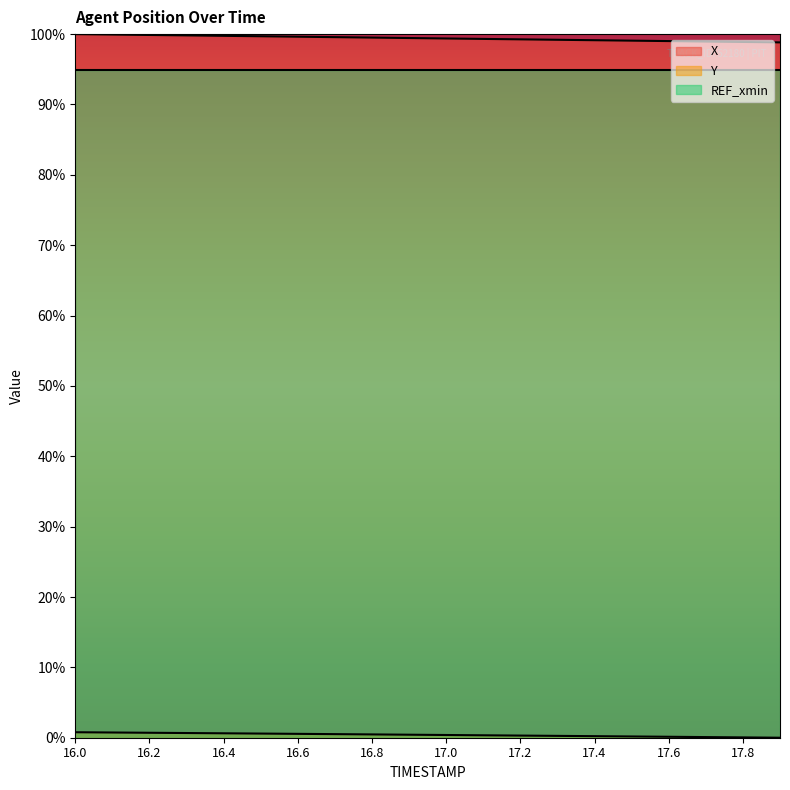

What is the sum of the X values at 17.9 and 16.1?

2.0